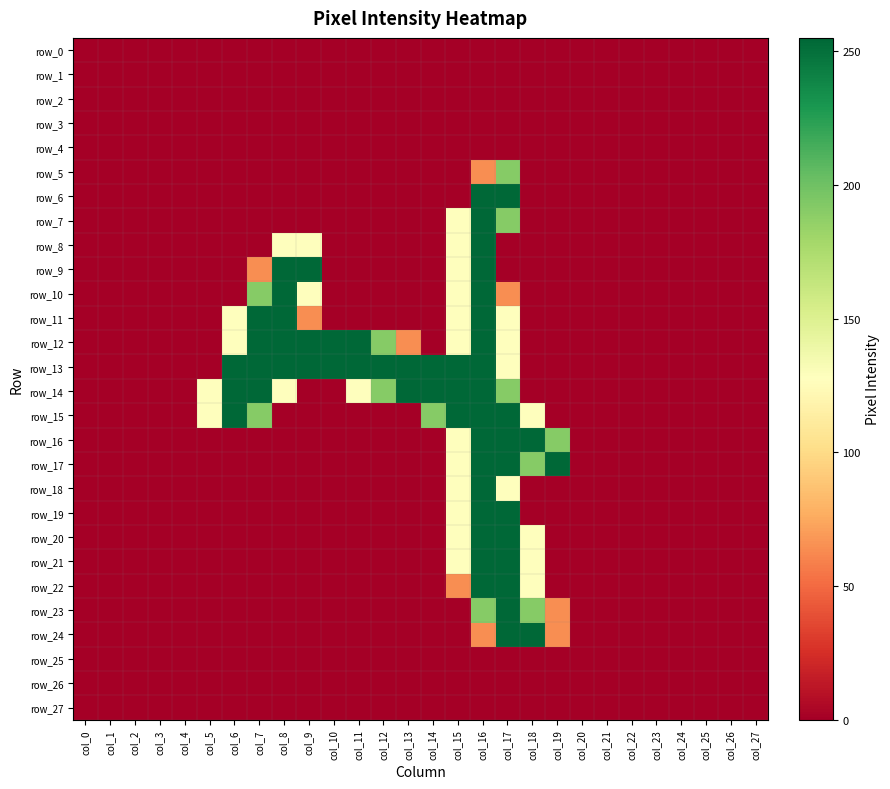

Reading right to left, transcribe all the data shown in this chart.

row_0: col_27=0	col_26=0	col_25=0	col_24=0	col_23=0	col_22=0	col_21=0	col_20=0	col_19=0	col_18=0	col_17=0	col_16=0	col_15=0	col_14=0	col_13=0	col_12=0	col_11=0	col_10=0	col_9=0	col_8=0	col_7=0	col_6=0	col_5=0	col_4=0	col_3=0	col_2=0	col_1=0	col_0=0
row_1: col_27=0	col_26=0	col_25=0	col_24=0	col_23=0	col_22=0	col_21=0	col_20=0	col_19=0	col_18=0	col_17=0	col_16=0	col_15=0	col_14=0	col_13=0	col_12=0	col_11=0	col_10=0	col_9=0	col_8=0	col_7=0	col_6=0	col_5=0	col_4=0	col_3=0	col_2=0	col_1=0	col_0=0
row_2: col_27=0	col_26=0	col_25=0	col_24=0	col_23=0	col_22=0	col_21=0	col_20=0	col_19=0	col_18=0	col_17=0	col_16=0	col_15=0	col_14=0	col_13=0	col_12=0	col_11=0	col_10=0	col_9=0	col_8=0	col_7=0	col_6=0	col_5=0	col_4=0	col_3=0	col_2=0	col_1=0	col_0=0
row_3: col_27=0	col_26=0	col_25=0	col_24=0	col_23=0	col_22=0	col_21=0	col_20=0	col_19=0	col_18=0	col_17=0	col_16=0	col_15=0	col_14=0	col_13=0	col_12=0	col_11=0	col_10=0	col_9=0	col_8=0	col_7=0	col_6=0	col_5=0	col_4=0	col_3=0	col_2=0	col_1=0	col_0=0
row_4: col_27=0	col_26=0	col_25=0	col_24=0	col_23=0	col_22=0	col_21=0	col_20=0	col_19=0	col_18=0	col_17=0	col_16=0	col_15=0	col_14=0	col_13=0	col_12=0	col_11=0	col_10=0	col_9=0	col_8=0	col_7=0	col_6=0	col_5=0	col_4=0	col_3=0	col_2=0	col_1=0	col_0=0
row_5: col_27=0	col_26=0	col_25=0	col_24=0	col_23=0	col_22=0	col_21=0	col_20=0	col_19=0	col_18=0	col_17=191	col_16=64	col_15=0	col_14=0	col_13=0	col_12=0	col_11=0	col_10=0	col_9=0	col_8=0	col_7=0	col_6=0	col_5=0	col_4=0	col_3=0	col_2=0	col_1=0	col_0=0
row_6: col_27=0	col_26=0	col_25=0	col_24=0	col_23=0	col_22=0	col_21=0	col_20=0	col_19=0	col_18=0	col_17=255	col_16=255	col_15=0	col_14=0	col_13=0	col_12=0	col_11=0	col_10=0	col_9=0	col_8=0	col_7=0	col_6=0	col_5=0	col_4=0	col_3=0	col_2=0	col_1=0	col_0=0
row_7: col_27=0	col_26=0	col_25=0	col_24=0	col_23=0	col_22=0	col_21=0	col_20=0	col_19=0	col_18=0	col_17=191	col_16=255	col_15=128	col_14=0	col_13=0	col_12=0	col_11=0	col_10=0	col_9=0	col_8=0	col_7=0	col_6=0	col_5=0	col_4=0	col_3=0	col_2=0	col_1=0	col_0=0
row_8: col_27=0	col_26=0	col_25=0	col_24=0	col_23=0	col_22=0	col_21=0	col_20=0	col_19=0	col_18=0	col_17=0	col_16=255	col_15=128	col_14=0	col_13=0	col_12=0	col_11=0	col_10=0	col_9=128	col_8=128	col_7=0	col_6=0	col_5=0	col_4=0	col_3=0	col_2=0	col_1=0	col_0=0
row_9: col_27=0	col_26=0	col_25=0	col_24=0	col_23=0	col_22=0	col_21=0	col_20=0	col_19=0	col_18=0	col_17=0	col_16=255	col_15=128	col_14=0	col_13=0	col_12=0	col_11=0	col_10=0	col_9=255	col_8=255	col_7=64	col_6=0	col_5=0	col_4=0	col_3=0	col_2=0	col_1=0	col_0=0
row_10: col_27=0	col_26=0	col_25=0	col_24=0	col_23=0	col_22=0	col_21=0	col_20=0	col_19=0	col_18=0	col_17=64	col_16=255	col_15=128	col_14=0	col_13=0	col_12=0	col_11=0	col_10=0	col_9=128	col_8=255	col_7=191	col_6=0	col_5=0	col_4=0	col_3=0	col_2=0	col_1=0	col_0=0
row_11: col_27=0	col_26=0	col_25=0	col_24=0	col_23=0	col_22=0	col_21=0	col_20=0	col_19=0	col_18=0	col_17=128	col_16=255	col_15=128	col_14=0	col_13=0	col_12=0	col_11=0	col_10=0	col_9=64	col_8=255	col_7=255	col_6=128	col_5=0	col_4=0	col_3=0	col_2=0	col_1=0	col_0=0
row_12: col_27=0	col_26=0	col_25=0	col_24=0	col_23=0	col_22=0	col_21=0	col_20=0	col_19=0	col_18=0	col_17=128	col_16=255	col_15=128	col_14=0	col_13=64	col_12=191	col_11=255	col_10=255	col_9=255	col_8=255	col_7=255	col_6=128	col_5=0	col_4=0	col_3=0	col_2=0	col_1=0	col_0=0
row_13: col_27=0	col_26=0	col_25=0	col_24=0	col_23=0	col_22=0	col_21=0	col_20=0	col_19=0	col_18=0	col_17=128	col_16=255	col_15=255	col_14=255	col_13=255	col_12=255	col_11=255	col_10=255	col_9=255	col_8=255	col_7=255	col_6=255	col_5=0	col_4=0	col_3=0	col_2=0	col_1=0	col_0=0
row_14: col_27=0	col_26=0	col_25=0	col_24=0	col_23=0	col_22=0	col_21=0	col_20=0	col_19=0	col_18=0	col_17=191	col_16=255	col_15=255	col_14=255	col_13=255	col_12=191	col_11=128	col_10=0	col_9=0	col_8=128	col_7=255	col_6=255	col_5=128	col_4=0	col_3=0	col_2=0	col_1=0	col_0=0
row_15: col_27=0	col_26=0	col_25=0	col_24=0	col_23=0	col_22=0	col_21=0	col_20=0	col_19=0	col_18=128	col_17=255	col_16=255	col_15=255	col_14=191	col_13=0	col_12=0	col_11=0	col_10=0	col_9=0	col_8=0	col_7=191	col_6=255	col_5=128	col_4=0	col_3=0	col_2=0	col_1=0	col_0=0
row_16: col_27=0	col_26=0	col_25=0	col_24=0	col_23=0	col_22=0	col_21=0	col_20=0	col_19=191	col_18=255	col_17=255	col_16=255	col_15=128	col_14=0	col_13=0	col_12=0	col_11=0	col_10=0	col_9=0	col_8=0	col_7=0	col_6=0	col_5=0	col_4=0	col_3=0	col_2=0	col_1=0	col_0=0
row_17: col_27=0	col_26=0	col_25=0	col_24=0	col_23=0	col_22=0	col_21=0	col_20=0	col_19=255	col_18=191	col_17=255	col_16=255	col_15=128	col_14=0	col_13=0	col_12=0	col_11=0	col_10=0	col_9=0	col_8=0	col_7=0	col_6=0	col_5=0	col_4=0	col_3=0	col_2=0	col_1=0	col_0=0
row_18: col_27=0	col_26=0	col_25=0	col_24=0	col_23=0	col_22=0	col_21=0	col_20=0	col_19=0	col_18=0	col_17=128	col_16=255	col_15=128	col_14=0	col_13=0	col_12=0	col_11=0	col_10=0	col_9=0	col_8=0	col_7=0	col_6=0	col_5=0	col_4=0	col_3=0	col_2=0	col_1=0	col_0=0
row_19: col_27=0	col_26=0	col_25=0	col_24=0	col_23=0	col_22=0	col_21=0	col_20=0	col_19=0	col_18=0	col_17=255	col_16=255	col_15=128	col_14=0	col_13=0	col_12=0	col_11=0	col_10=0	col_9=0	col_8=0	col_7=0	col_6=0	col_5=0	col_4=0	col_3=0	col_2=0	col_1=0	col_0=0
row_20: col_27=0	col_26=0	col_25=0	col_24=0	col_23=0	col_22=0	col_21=0	col_20=0	col_19=0	col_18=128	col_17=255	col_16=255	col_15=128	col_14=0	col_13=0	col_12=0	col_11=0	col_10=0	col_9=0	col_8=0	col_7=0	col_6=0	col_5=0	col_4=0	col_3=0	col_2=0	col_1=0	col_0=0
row_21: col_27=0	col_26=0	col_25=0	col_24=0	col_23=0	col_22=0	col_21=0	col_20=0	col_19=0	col_18=128	col_17=255	col_16=255	col_15=128	col_14=0	col_13=0	col_12=0	col_11=0	col_10=0	col_9=0	col_8=0	col_7=0	col_6=0	col_5=0	col_4=0	col_3=0	col_2=0	col_1=0	col_0=0
row_22: col_27=0	col_26=0	col_25=0	col_24=0	col_23=0	col_22=0	col_21=0	col_20=0	col_19=0	col_18=128	col_17=255	col_16=255	col_15=64	col_14=0	col_13=0	col_12=0	col_11=0	col_10=0	col_9=0	col_8=0	col_7=0	col_6=0	col_5=0	col_4=0	col_3=0	col_2=0	col_1=0	col_0=0
row_23: col_27=0	col_26=0	col_25=0	col_24=0	col_23=0	col_22=0	col_21=0	col_20=0	col_19=64	col_18=191	col_17=255	col_16=191	col_15=0	col_14=0	col_13=0	col_12=0	col_11=0	col_10=0	col_9=0	col_8=0	col_7=0	col_6=0	col_5=0	col_4=0	col_3=0	col_2=0	col_1=0	col_0=0
row_24: col_27=0	col_26=0	col_25=0	col_24=0	col_23=0	col_22=0	col_21=0	col_20=0	col_19=64	col_18=255	col_17=255	col_16=64	col_15=0	col_14=0	col_13=0	col_12=0	col_11=0	col_10=0	col_9=0	col_8=0	col_7=0	col_6=0	col_5=0	col_4=0	col_3=0	col_2=0	col_1=0	col_0=0
row_25: col_27=0	col_26=0	col_25=0	col_24=0	col_23=0	col_22=0	col_21=0	col_20=0	col_19=0	col_18=0	col_17=0	col_16=0	col_15=0	col_14=0	col_13=0	col_12=0	col_11=0	col_10=0	col_9=0	col_8=0	col_7=0	col_6=0	col_5=0	col_4=0	col_3=0	col_2=0	col_1=0	col_0=0
row_26: col_27=0	col_26=0	col_25=0	col_24=0	col_23=0	col_22=0	col_21=0	col_20=0	col_19=0	col_18=0	col_17=0	col_16=0	col_15=0	col_14=0	col_13=0	col_12=0	col_11=0	col_10=0	col_9=0	col_8=0	col_7=0	col_6=0	col_5=0	col_4=0	col_3=0	col_2=0	col_1=0	col_0=0
row_27: col_27=0	col_26=0	col_25=0	col_24=0	col_23=0	col_22=0	col_21=0	col_20=0	col_19=0	col_18=0	col_17=0	col_16=0	col_15=0	col_14=0	col_13=0	col_12=0	col_11=0	col_10=0	col_9=0	col_8=0	col_7=0	col_6=0	col_5=0	col_4=0	col_3=0	col_2=0	col_1=0	col_0=0